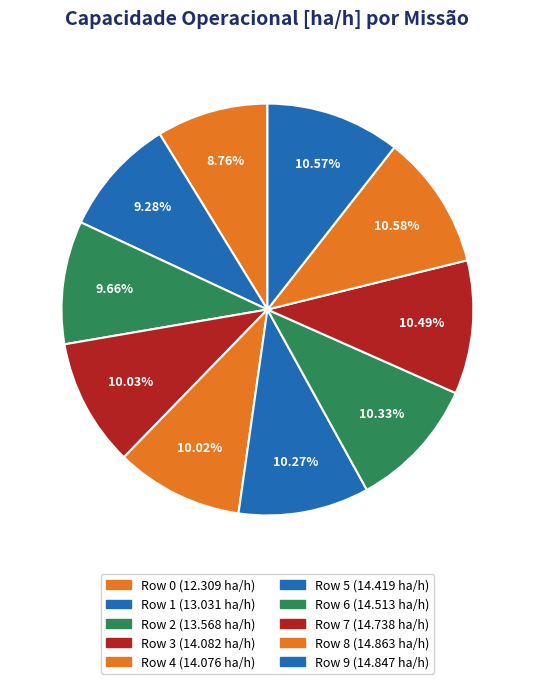

Rank the categories by value from highest to lowest.

Row 8, Row 9, Row 7, Row 6, Row 5, Row 3, Row 4, Row 2, Row 1, Row 0